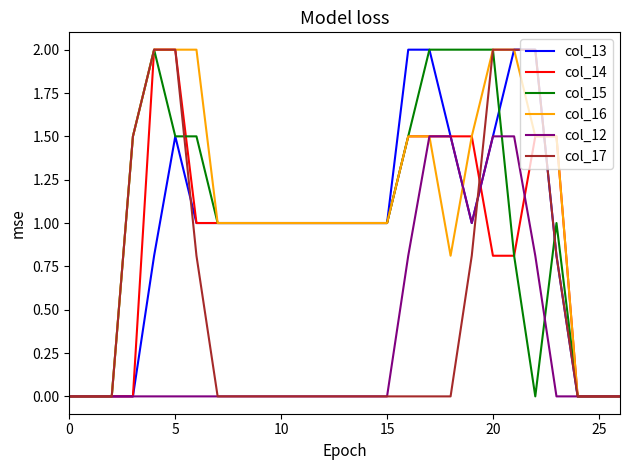

Reading right to left, what are all the values shown in this chart?

col_13: 0.0	0.0	0.0	0.8	2.0	2.0	1.5	1.0	1.5	2.0	2.0	1.0	1.0	1.0	1.0	1.0	1.0	1.0	1.0	1.0	1.0	1.5	0.8	0.0	0.0	0.0	0.0
col_14: 0.0	0.0	0.0	1.5	1.5	0.8	0.8	1.5	1.5	1.5	1.5	1.0	1.0	1.0	1.0	1.0	1.0	1.0	1.0	1.0	1.0	2.0	2.0	0.0	0.0	0.0	0.0
col_15: 0.0	0.0	0.0	1.0	0.0	0.8	2.0	2.0	2.0	2.0	1.5	1.0	1.0	1.0	1.0	1.0	1.0	1.0	1.0	1.0	1.5	1.5	2.0	1.5	0.0	0.0	0.0
col_16: 0.0	0.0	0.0	1.5	1.5	2.0	2.0	1.5	0.8	1.5	1.5	1.0	1.0	1.0	1.0	1.0	1.0	1.0	1.0	1.0	2.0	2.0	2.0	1.5	0.0	0.0	0.0
col_12: 0.0	0.0	0.0	0.0	0.8	1.5	1.5	1.0	1.5	1.5	0.8	0.0	0.0	0.0	0.0	0.0	0.0	0.0	0.0	0.0	0.0	0.0	0.0	0.0	0.0	0.0	0.0
col_17: 0.0	0.0	0.0	0.8	2.0	2.0	2.0	0.8	0.0	0.0	0.0	0.0	0.0	0.0	0.0	0.0	0.0	0.0	0.0	0.0	0.8	2.0	2.0	1.5	0.0	0.0	0.0